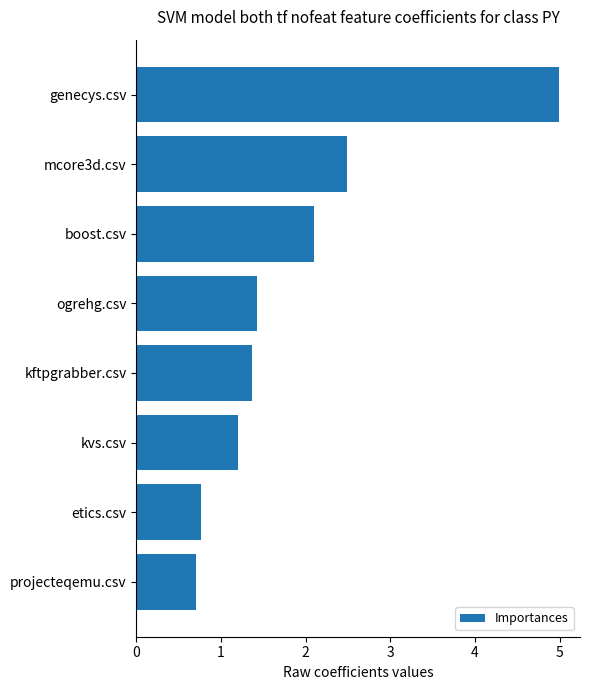

What is the difference between the values at genecys.csv and mcore3d.csv?

2.5